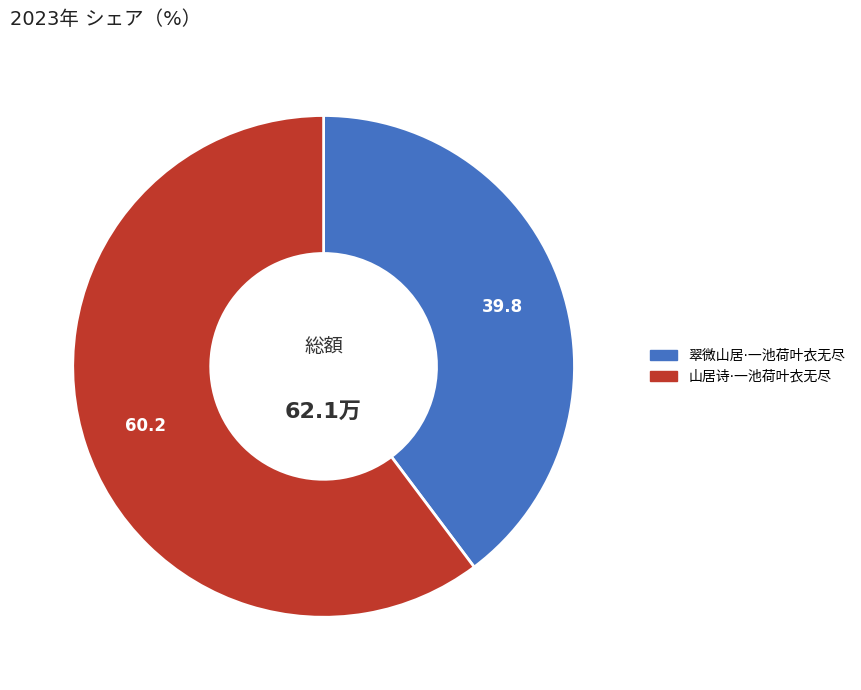

Rank the categories by value from highest to lowest.

山居诗·一池荷叶衣无尽, 翠微山居·一池荷叶衣无尽